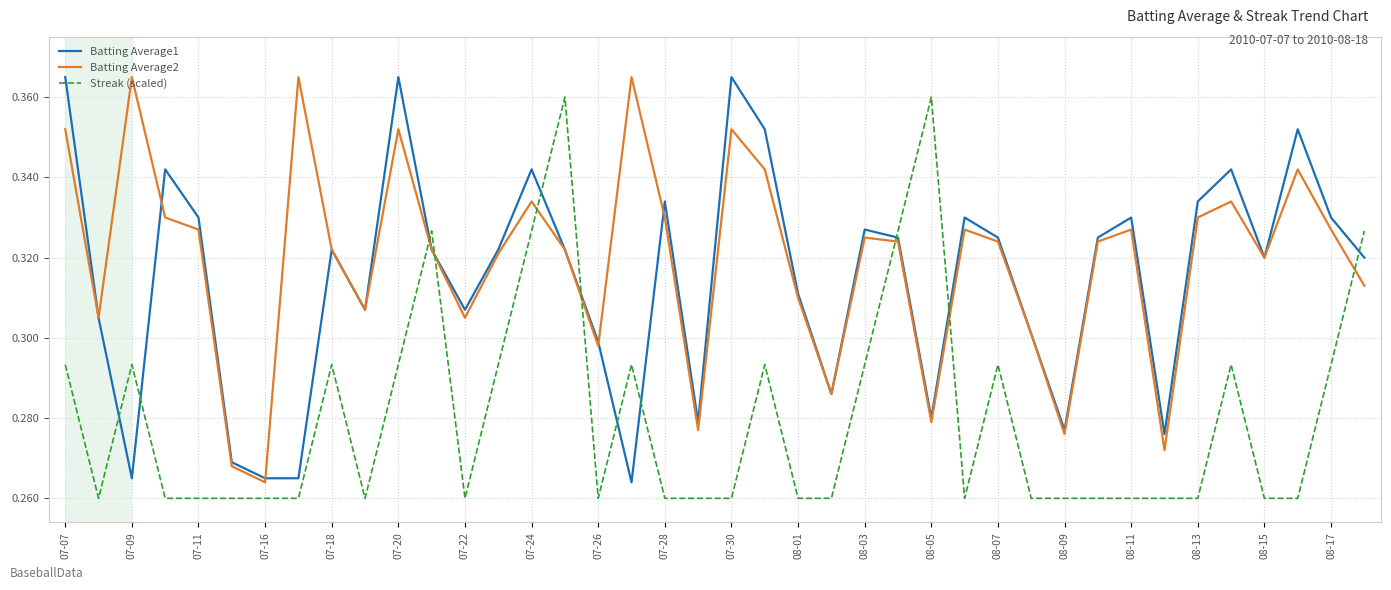

How many times do Batting Average1 and Streak (scaled) cross each other?

11